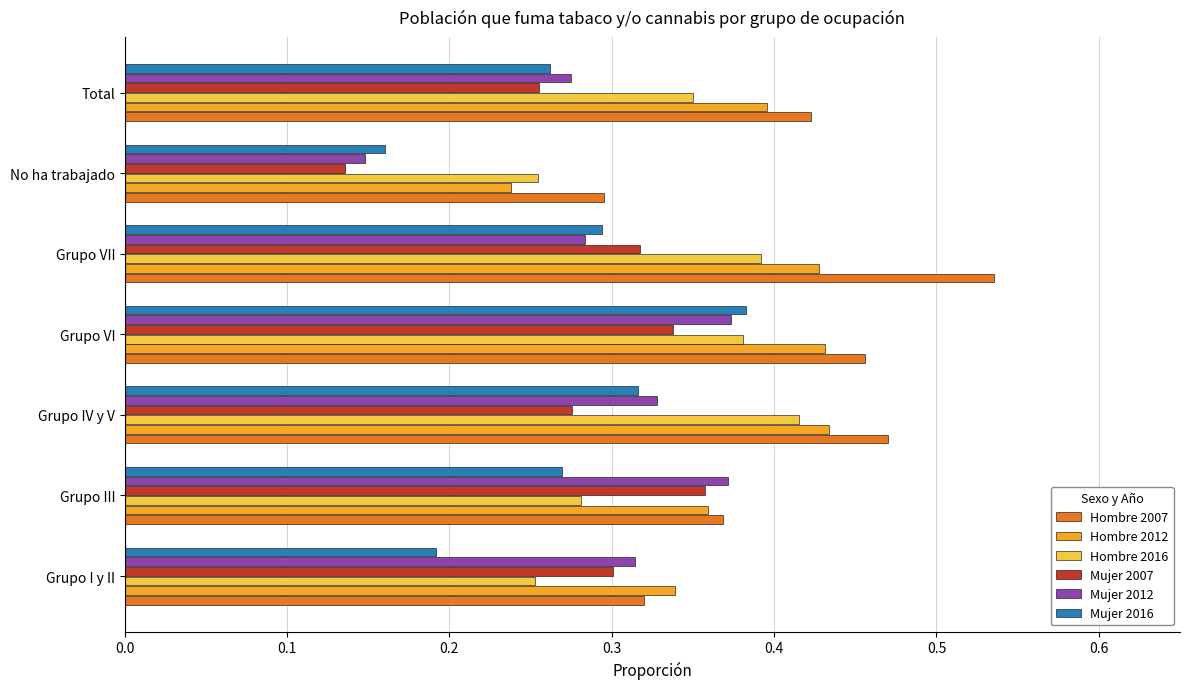

What is the sum of the Mujer 2012 values at Total and Grupo III?

0.6